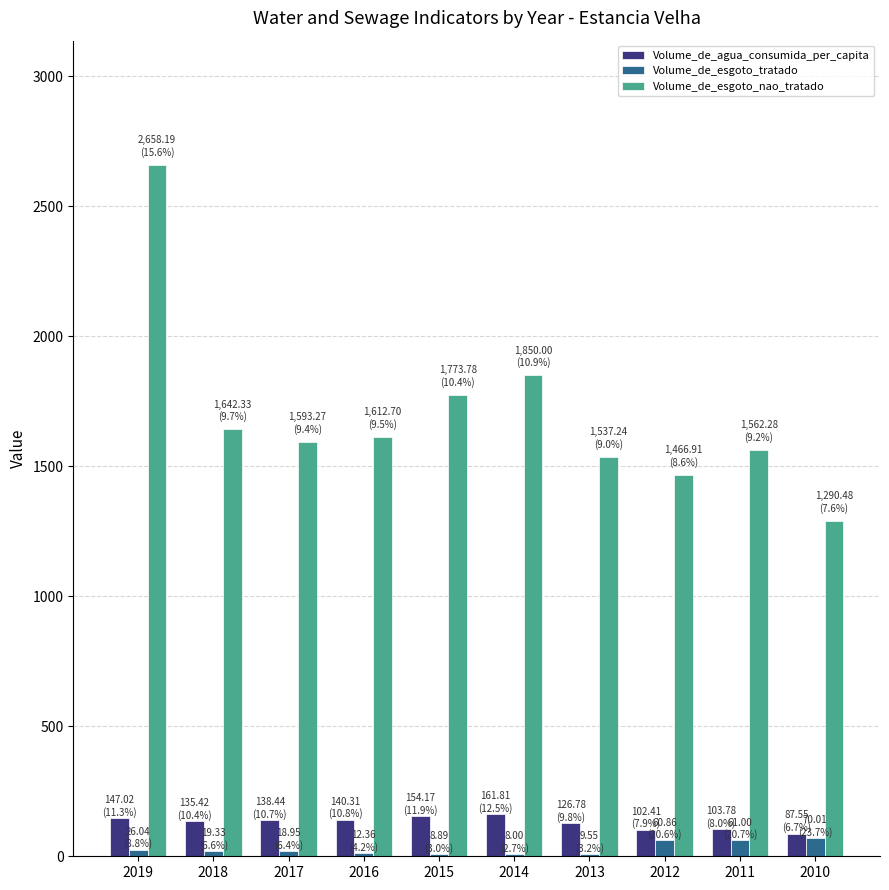

How many groups of bars are there?

10